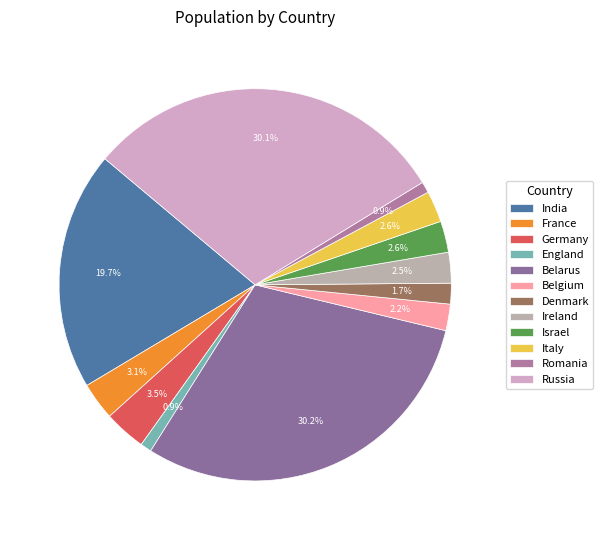

Is there any slice that represents more than half of the pie?

No